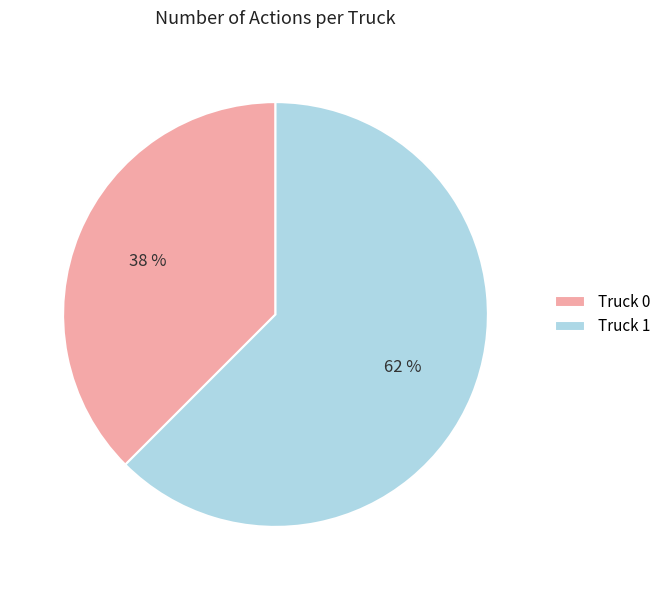

The Truck 1 slice represents 73% of the pie. True or false?

False